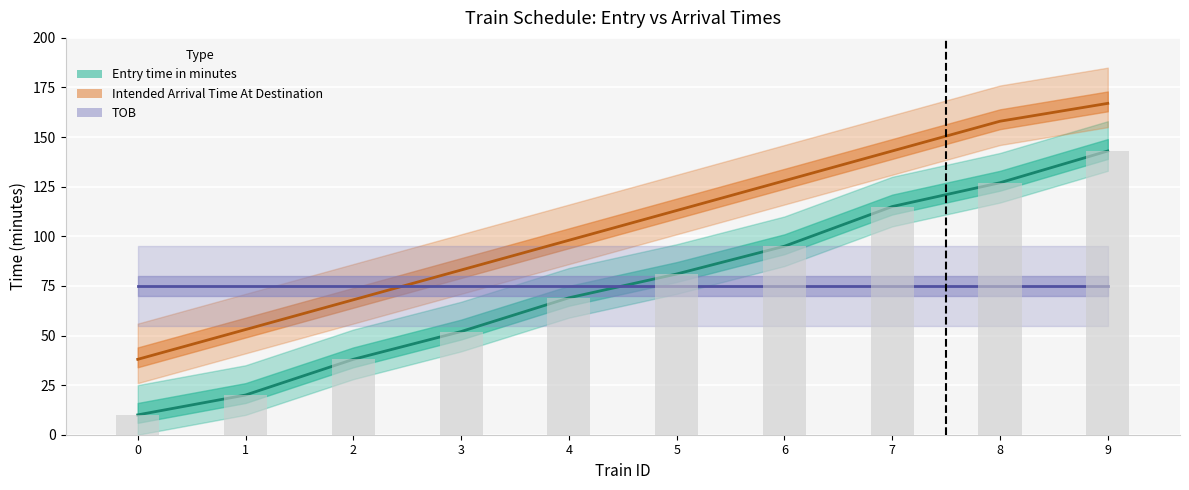

What is the average value of the Entry time in minutes series?

75